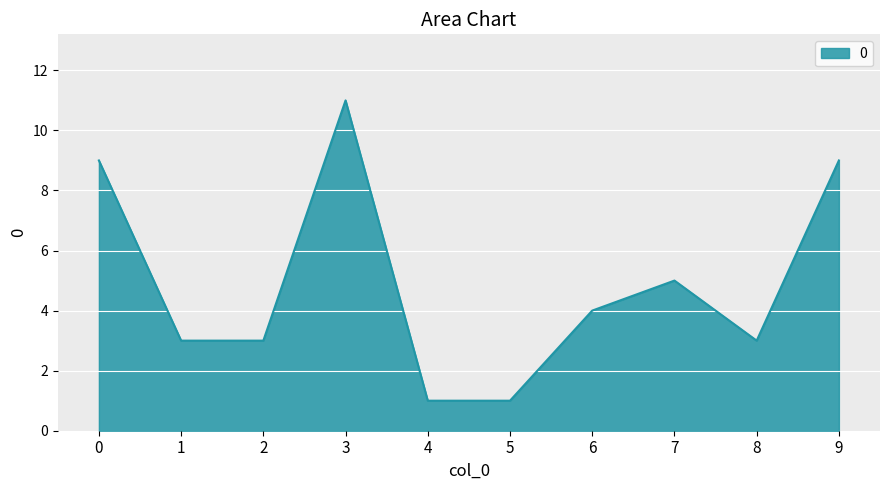

Is it true that the value at 7 is 5?

True